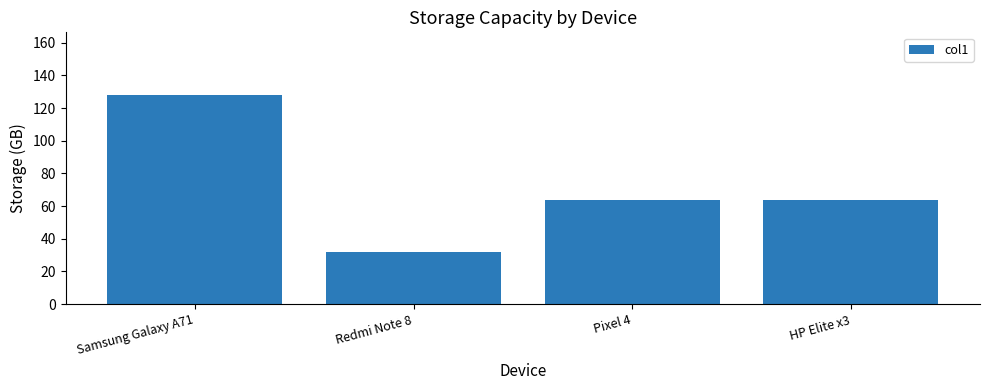

What is the label of the 3rd bar from the left?

Pixel 4